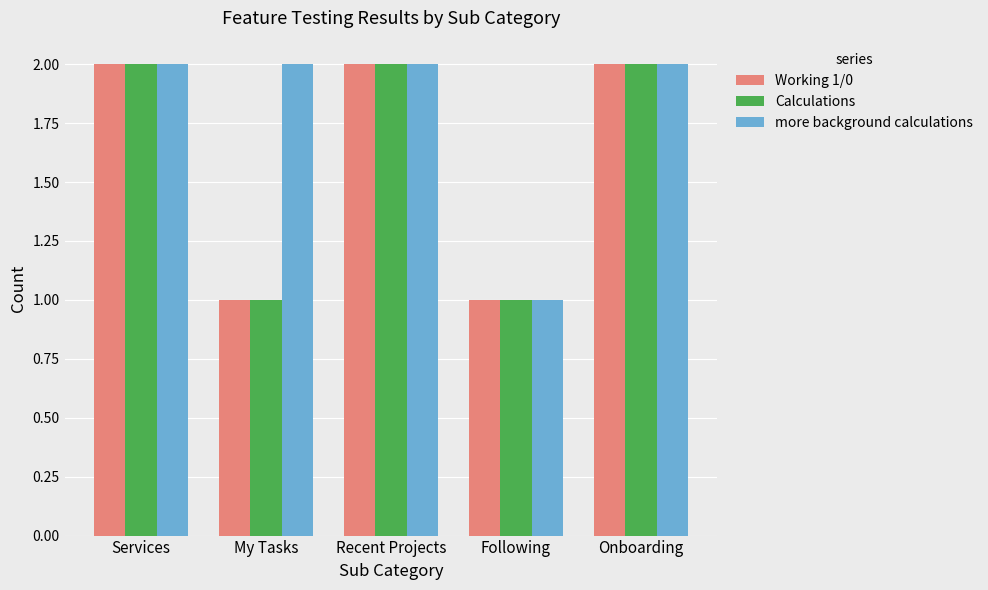

What is the total value across all series at Recent Projects?

6